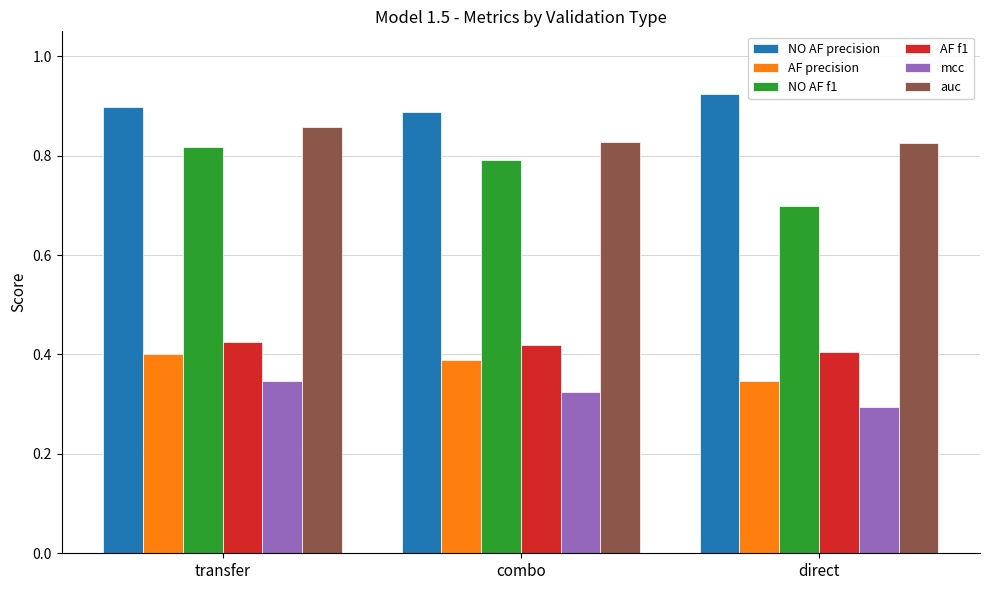

How many mcc values are between 0 and 1?

3